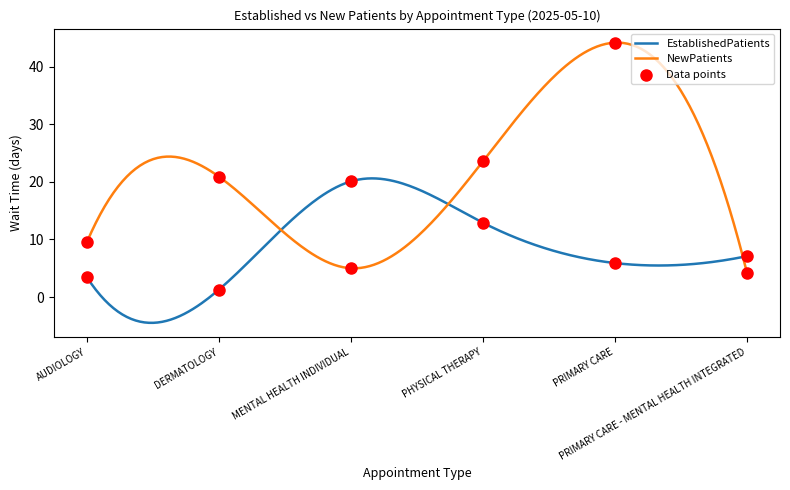

At which category is the sum across all series the highest?

PRIMARY CARE